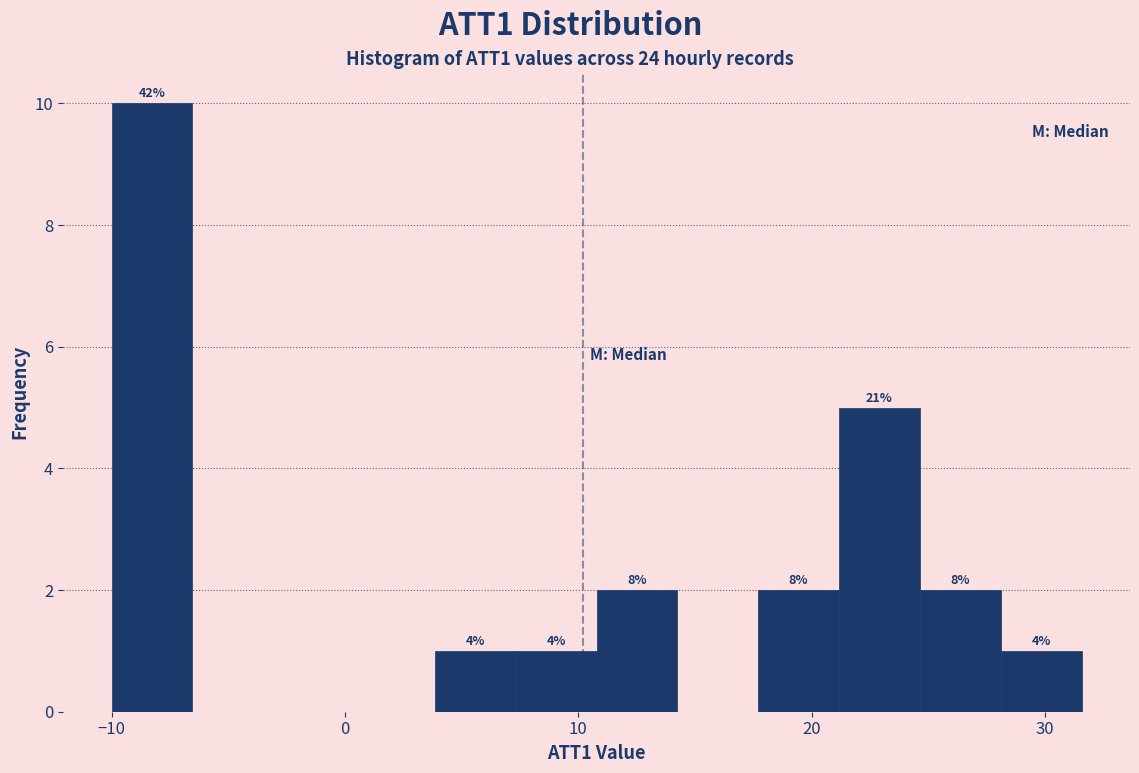

Around what value on the x-axis is the tallest bar? Give the approximate position of its centre, as read against the axis.

-8